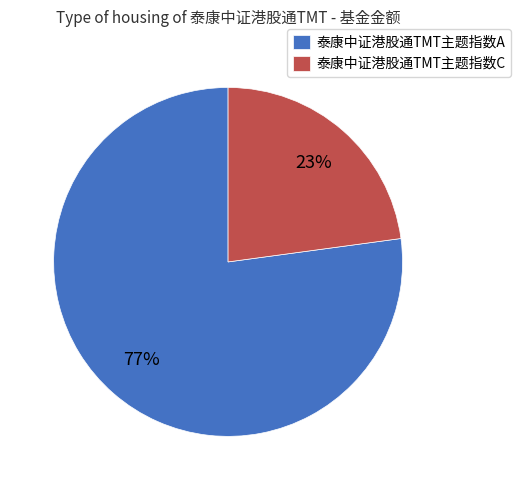

Which slice is the largest?

泰康中证港股通TMT主题指数A